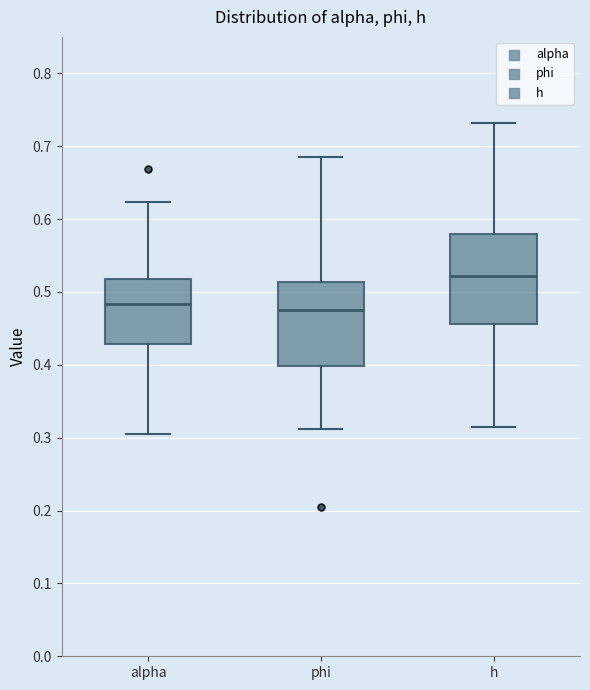

Which box's median line is the highest?

h